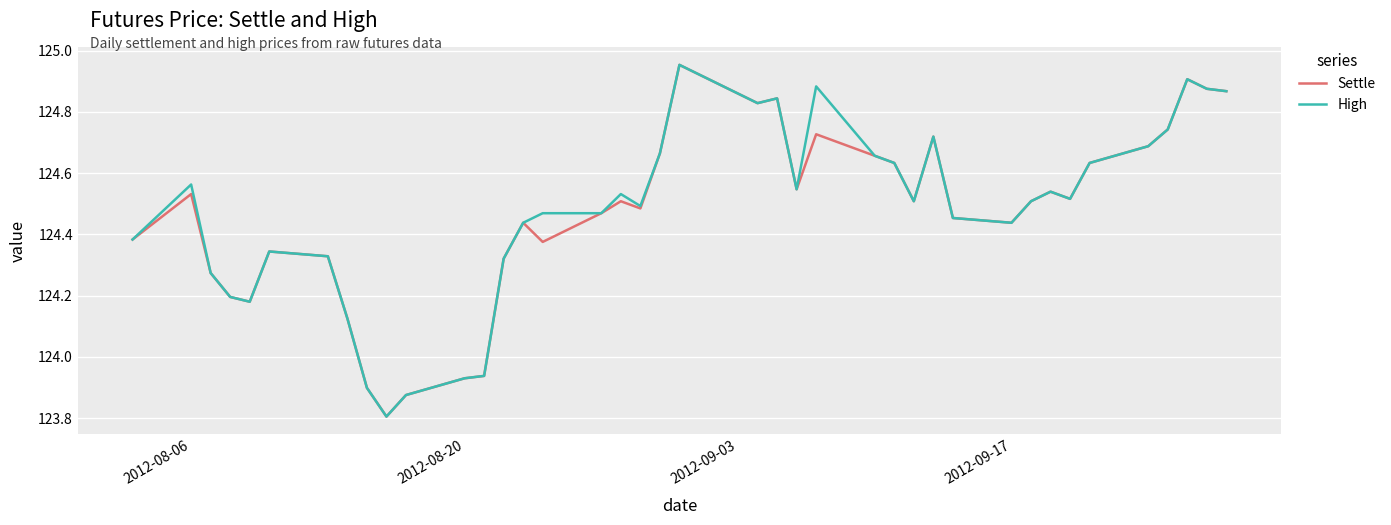

What is the difference between the maximum and minimum values in the High series?

1.1